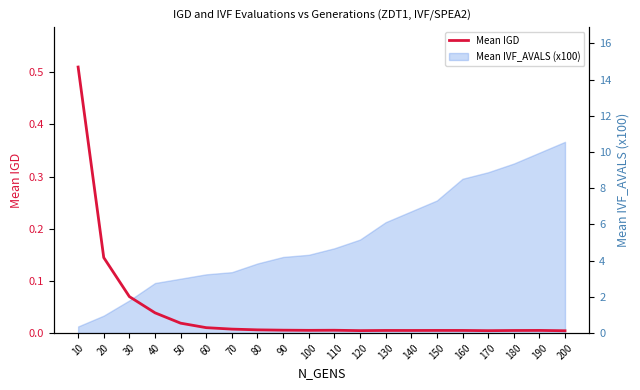

Does the chart have visible grid lines?

No